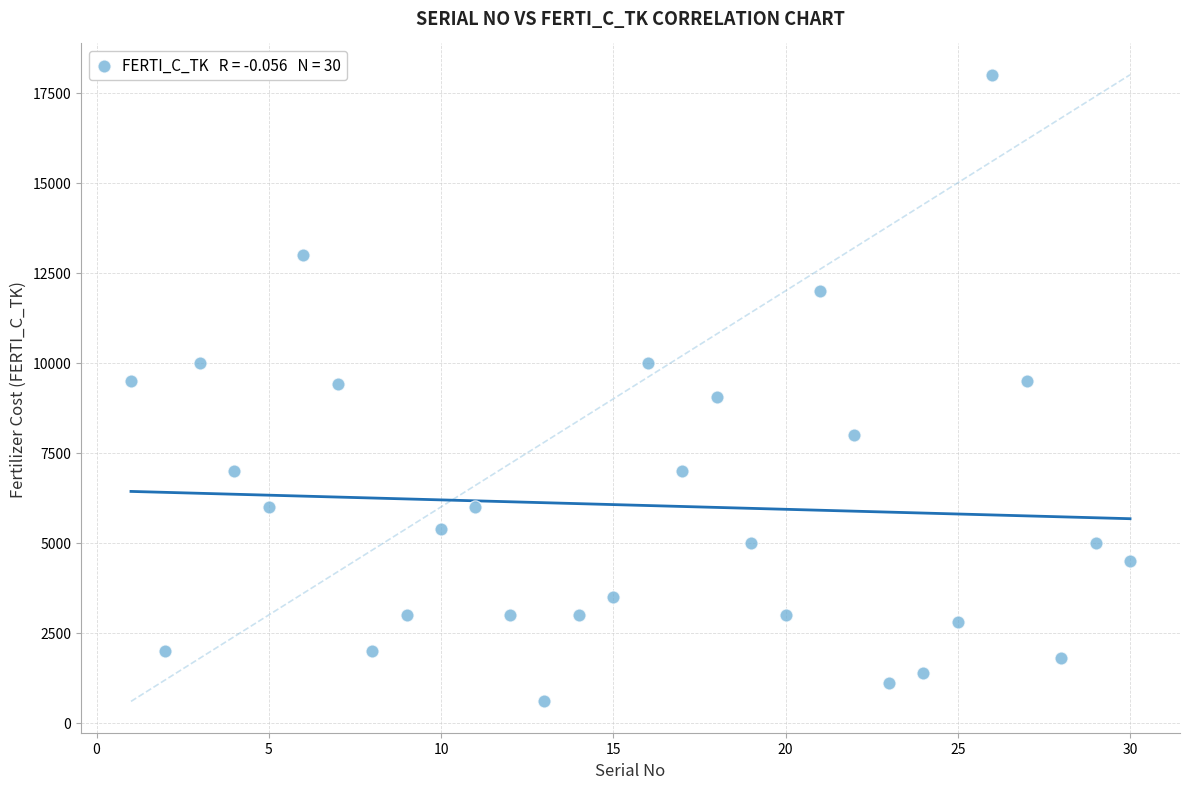

What is the range of Y values (max minus min)?

17400